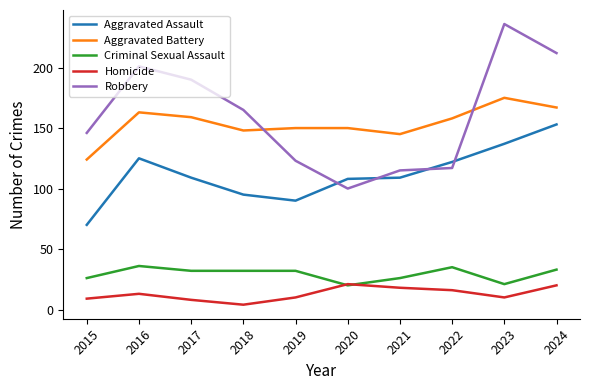

True or false: Homicide has more than 0 interior local peaks.

True